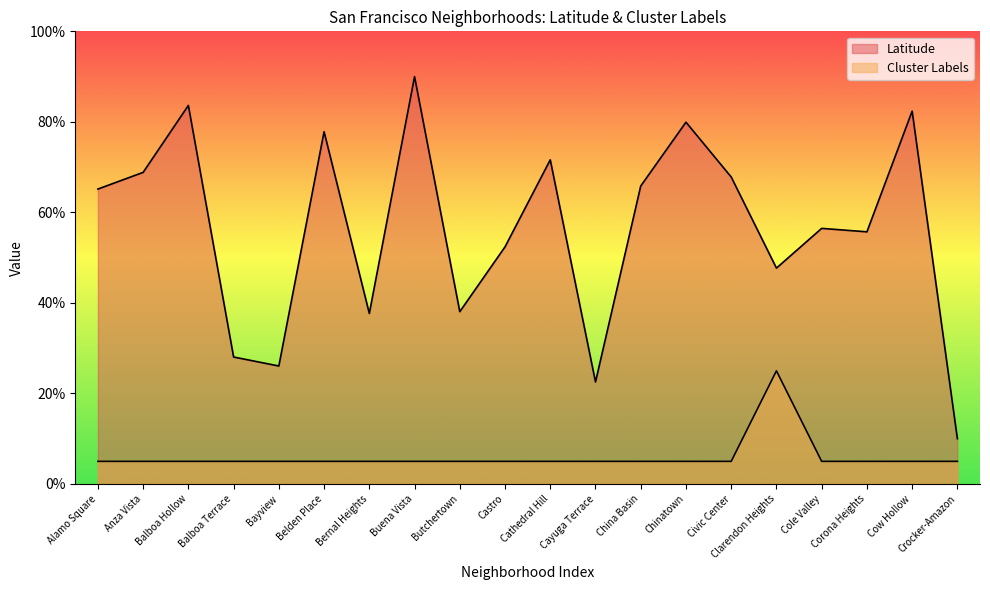

Does the chart display data point markers on the line(s)?

No